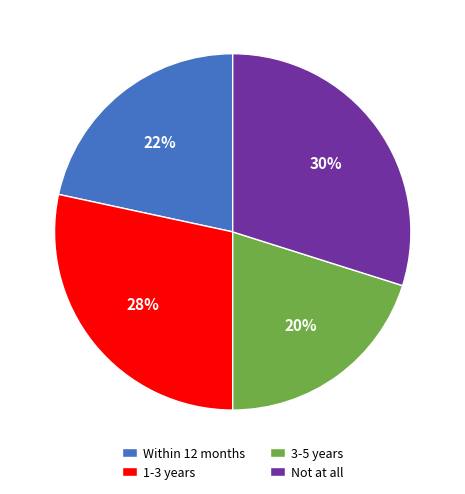

To the nearest percent, what percentage of the pie is 3-5 years?

20%